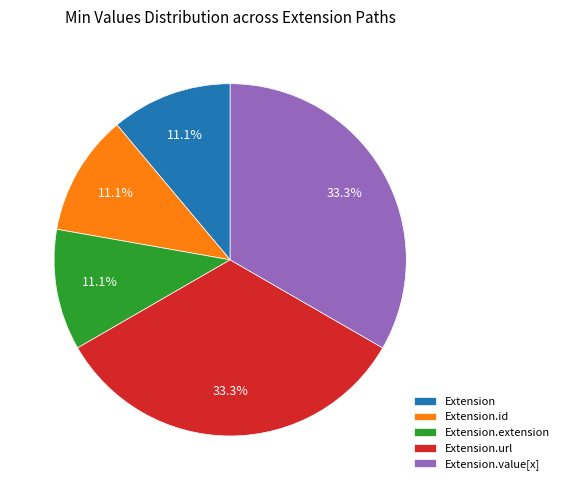

To the nearest percent, what is the difference between the Extension.url and Extension.extension slice percentages?

22%